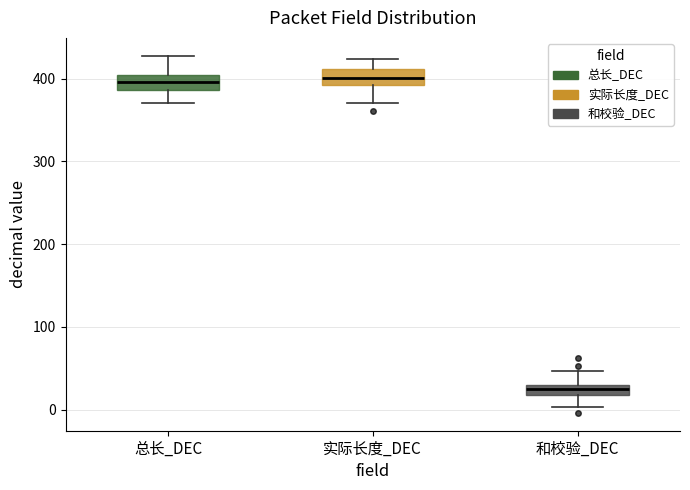

Where does the upper whisker of the box for 和校验_DEC end on the y-axis? The values are not printed on the chart, so give them approximately, as read against the axis.

50